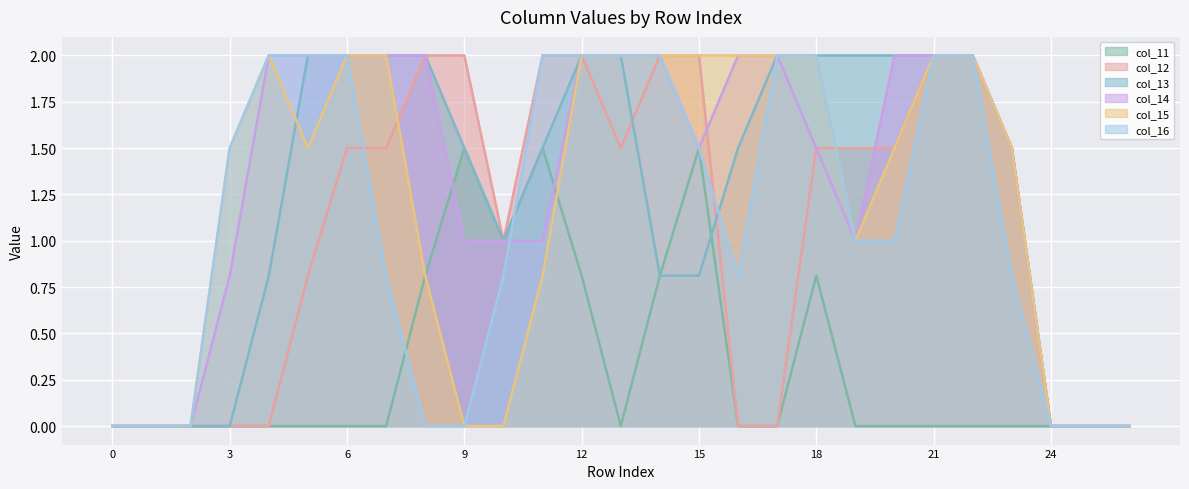

How many col_13 values are between 0 and 2?

27